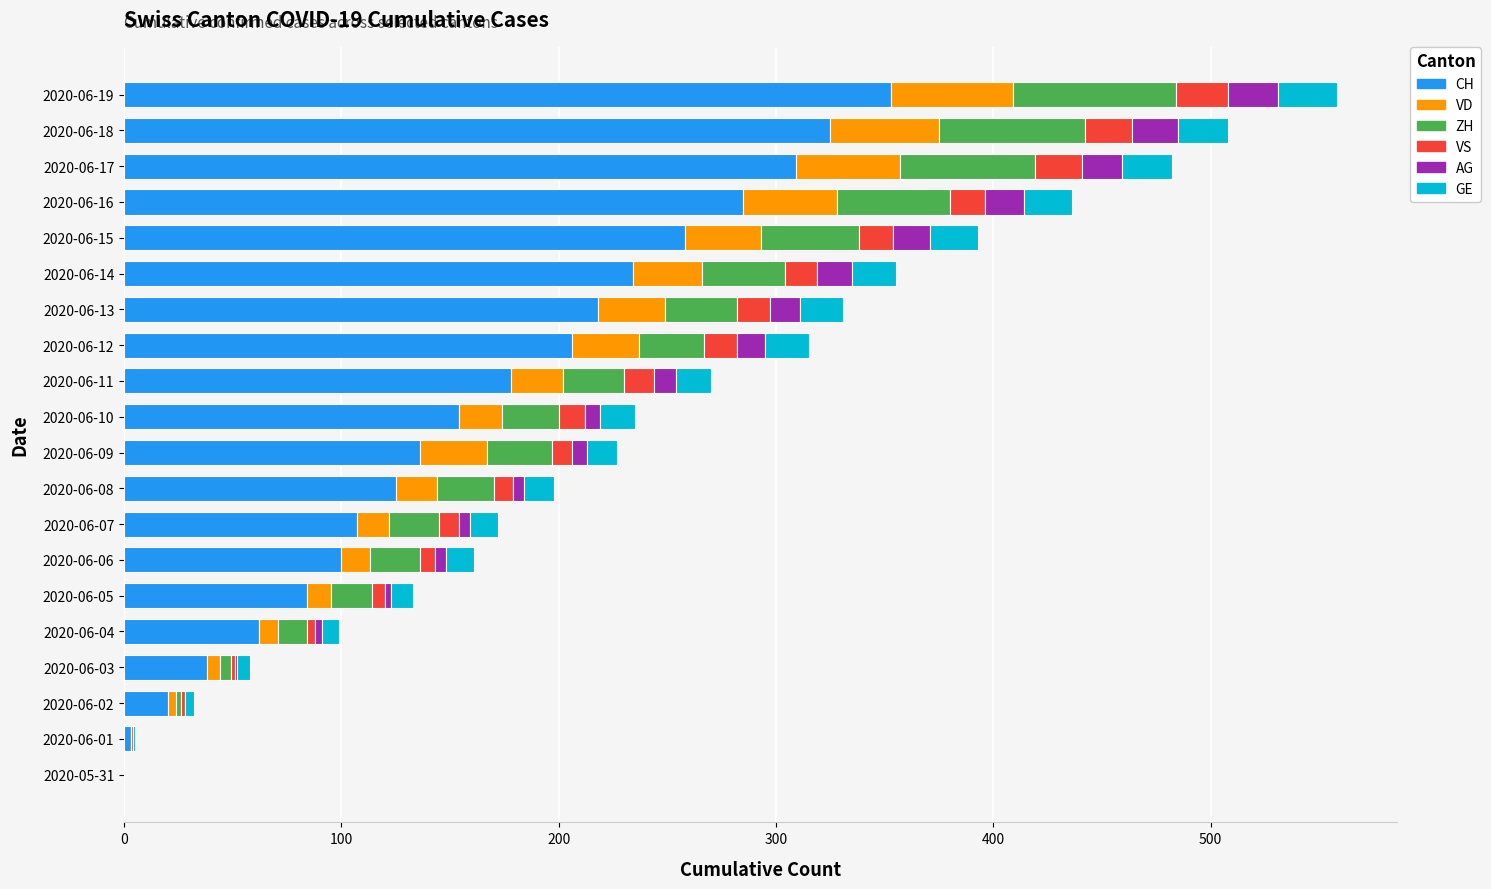

What is the sum of all CH values?

3195